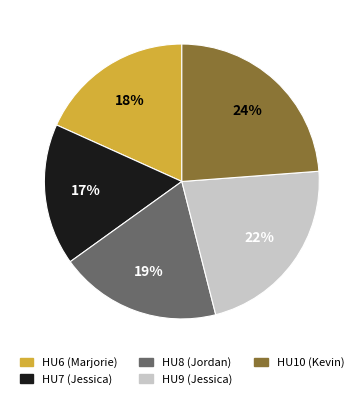

Combined, do HU7 (Jessica) and HU10 (Kevin) account for over 50%?

No